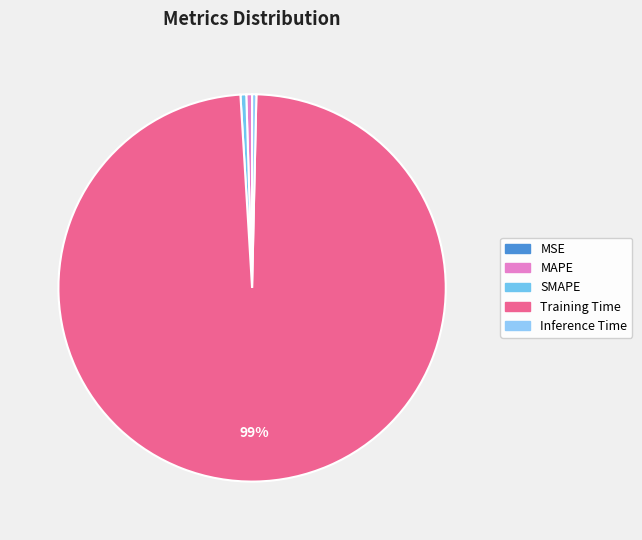

True or false: SMAPE accounts for 1% of the total.

False